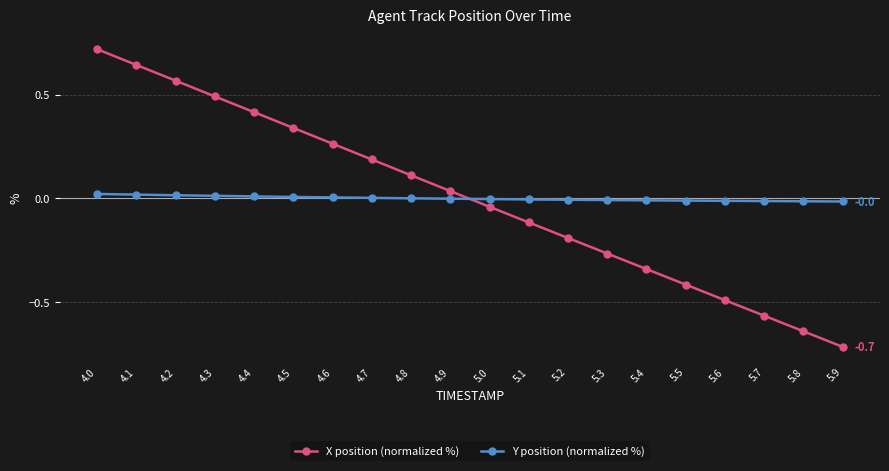

After their last crossing, which series has the higher values: Y position (normalized %) or X position (normalized %)?

Y position (normalized %)